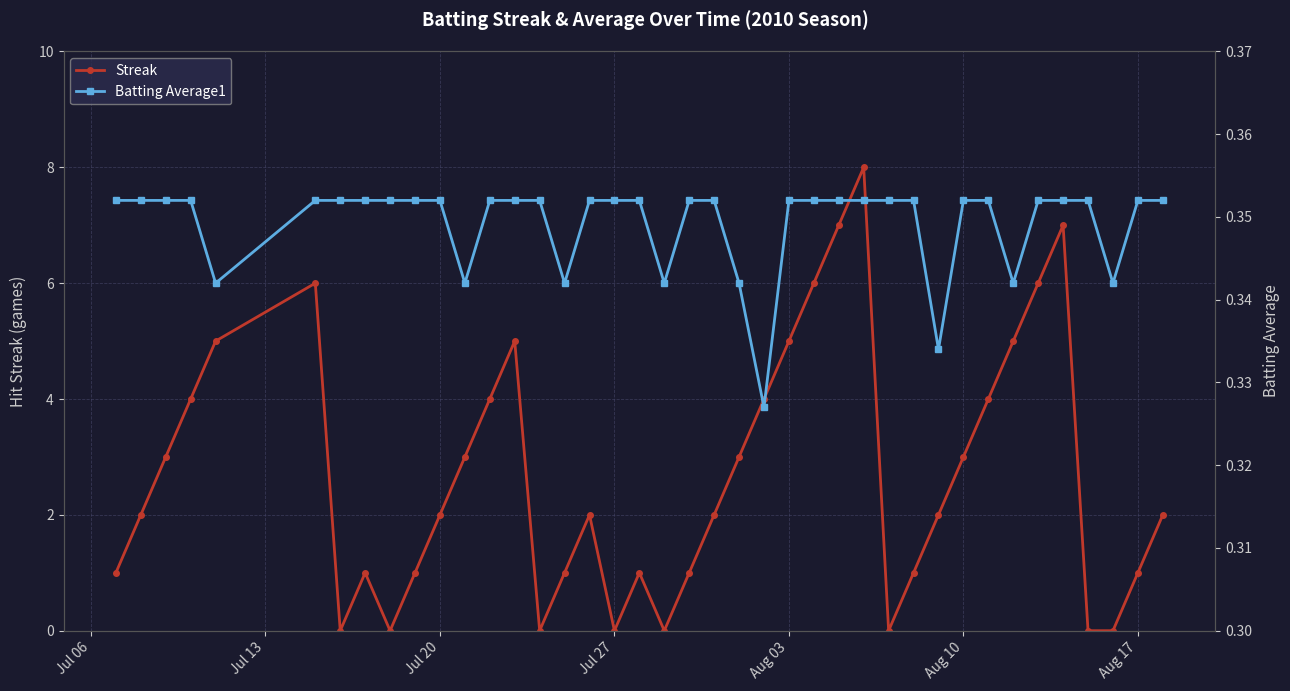

True or false: Streak and Batting Average1 cross at least once.

True